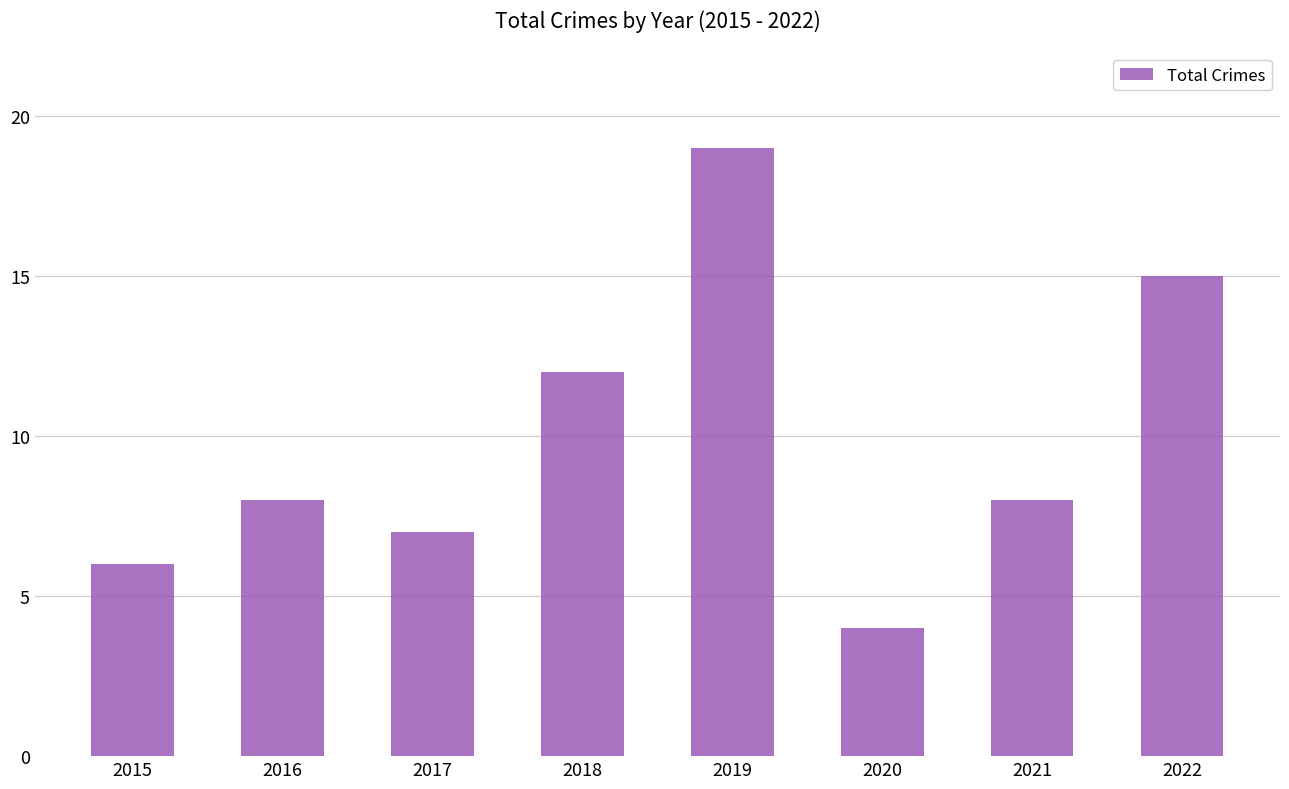

Is it true that the value at 2019 is 19?

True